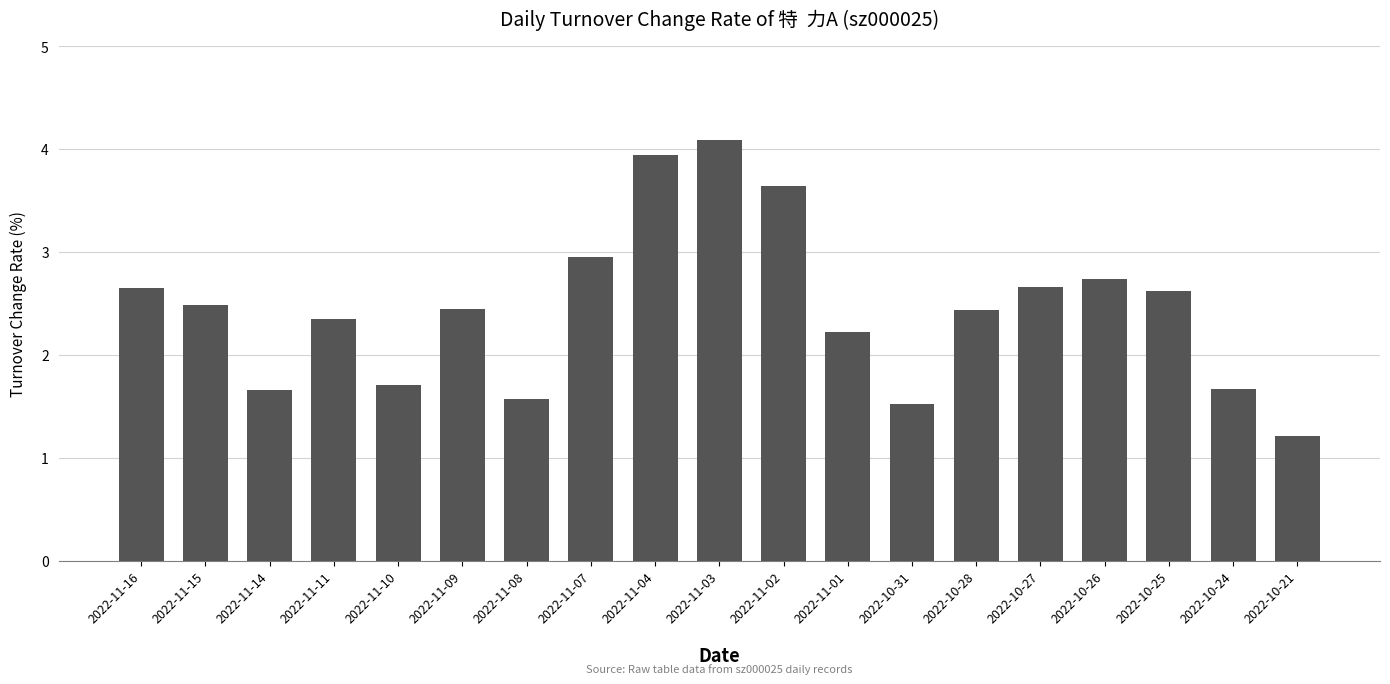

The chart shows a value of 1.6 at 2022-11-08. True or false?

True